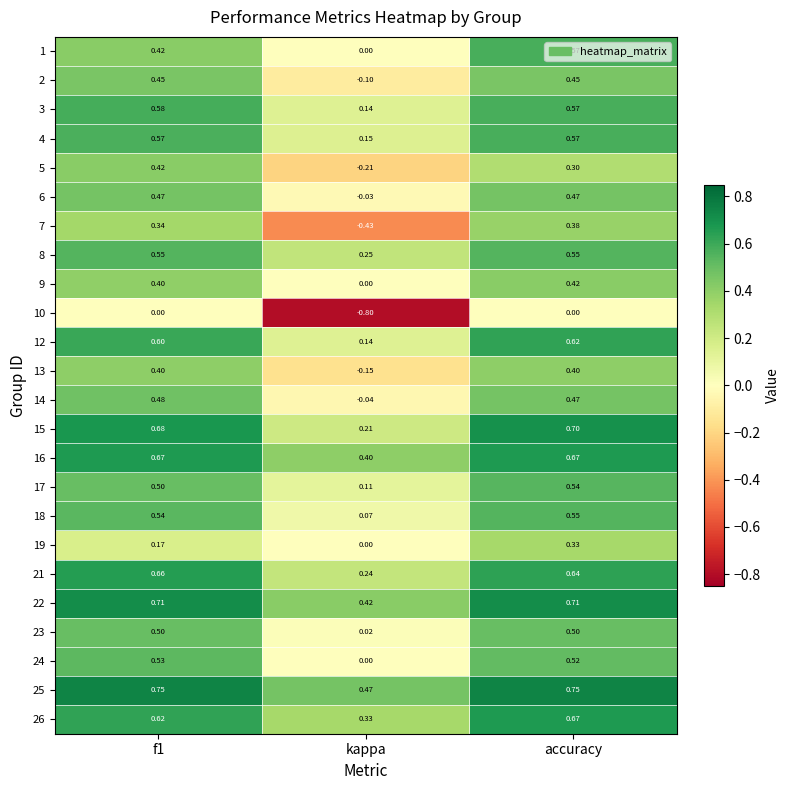

Is the value of 10 at f1 greater than the value of 5 at accuracy?

No